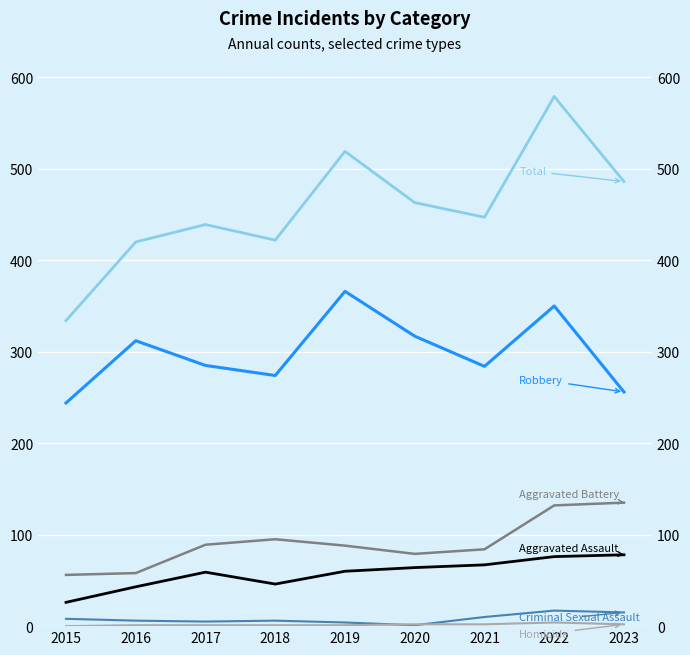

The value of Aggravated Assault at 2016 is 73. True or false?

False